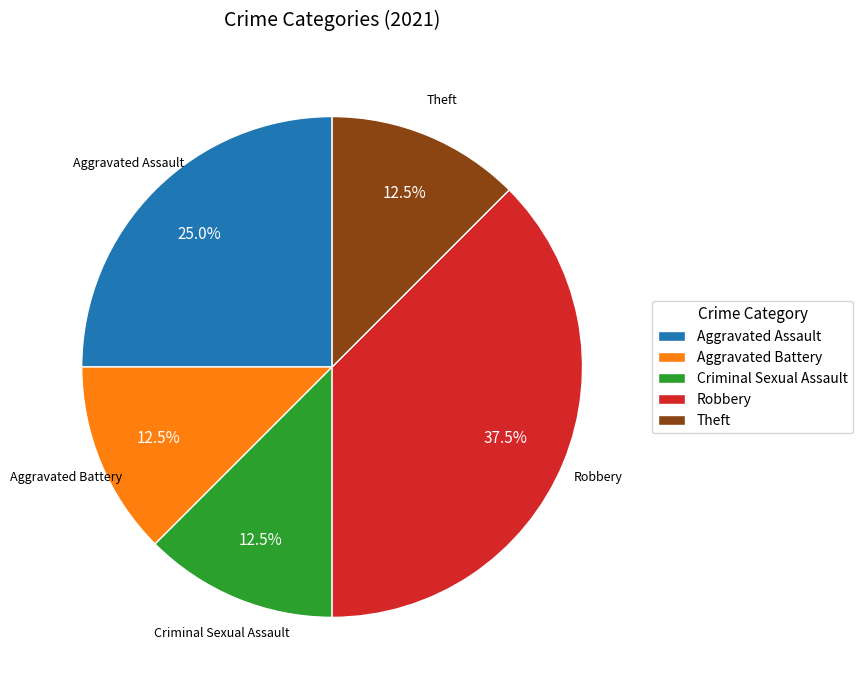

What portion of the pie excludes Criminal Sexual Assault?

87.5%